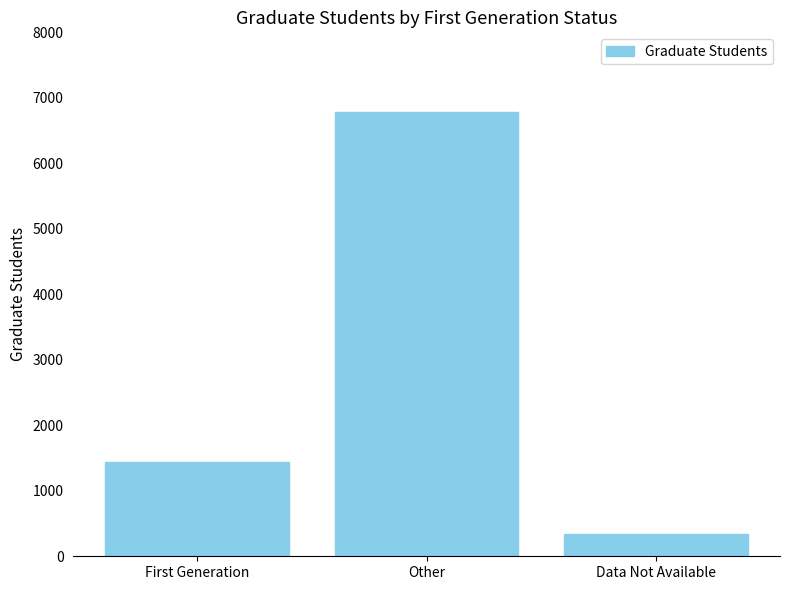

The value at Other is 6783. True or false?

True